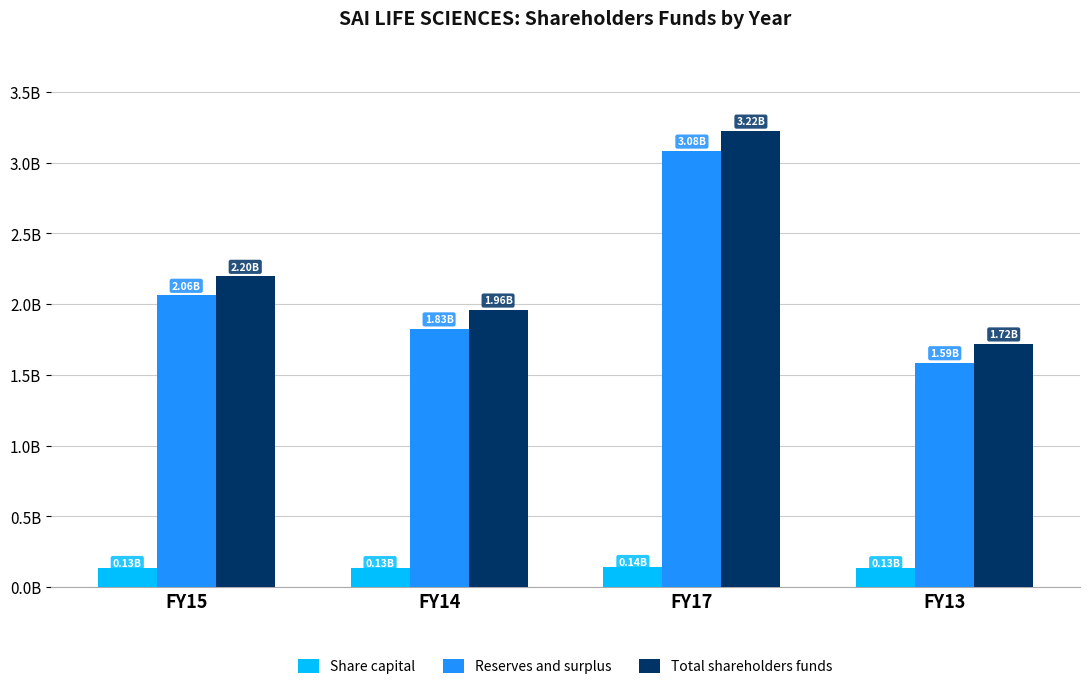

What is the difference between the maximum and minimum values in the Share capital series?

8355100